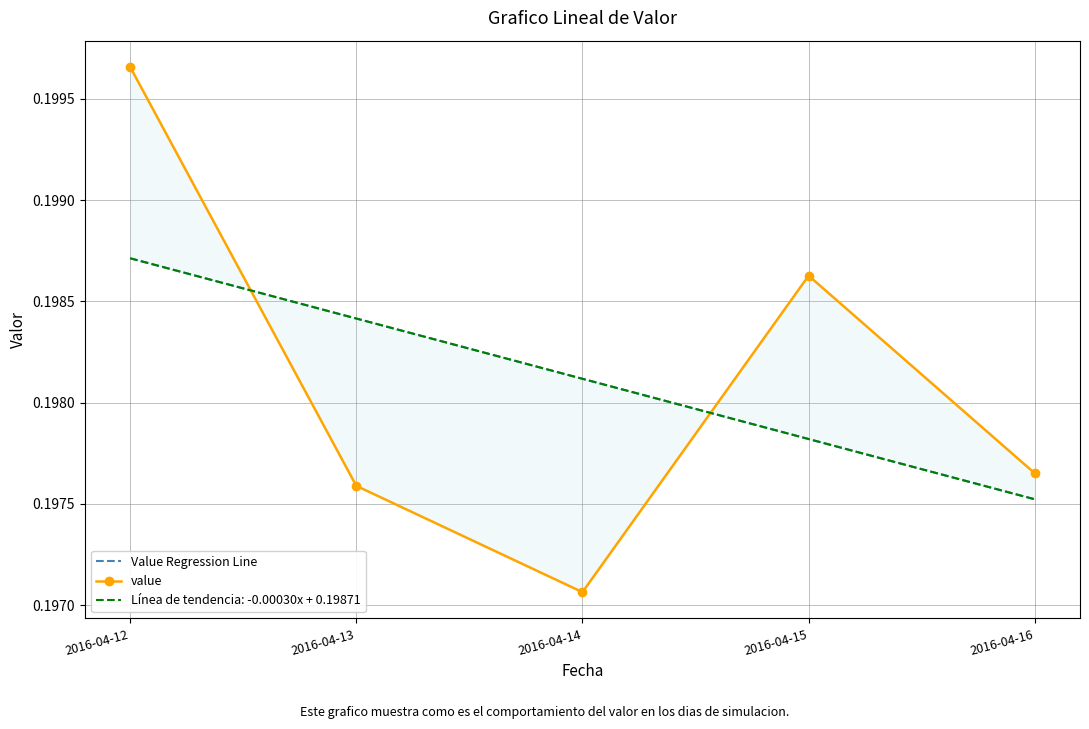

What is the value of the Value Regression Line point at the 4th from the left?

0.2